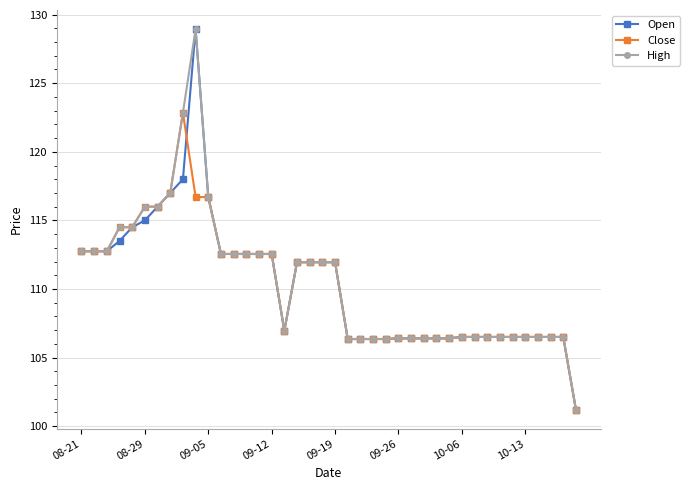

What is the highest value of the Open series?

128.9